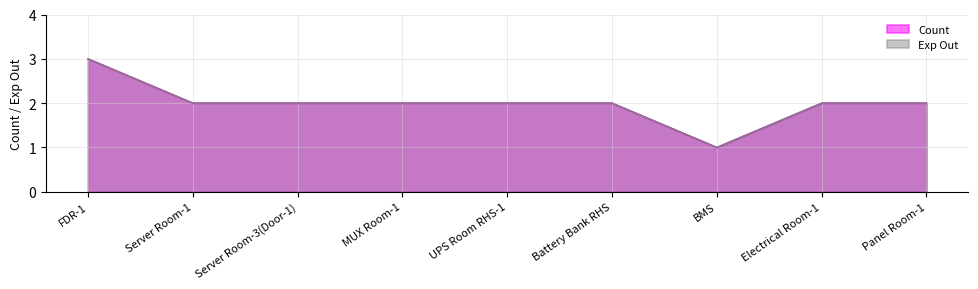

How many data points in Count are above 2?

1